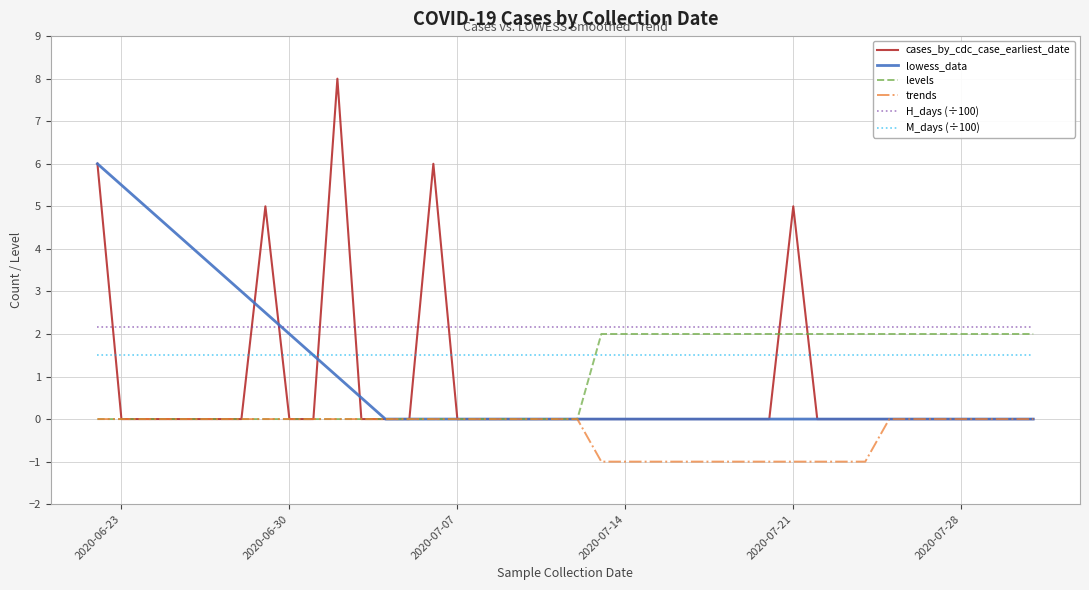

True or false: M_days (÷100) and H_days (÷100) intersect in this chart.

False